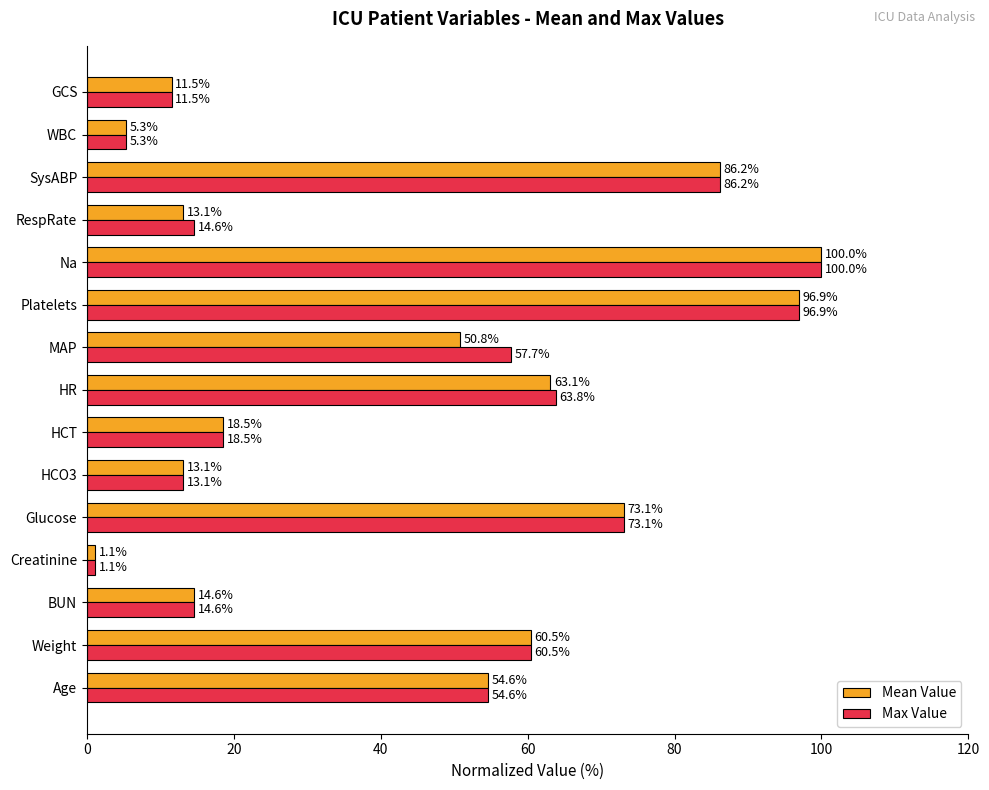

How many data points in Mean Value are less than 50?

7